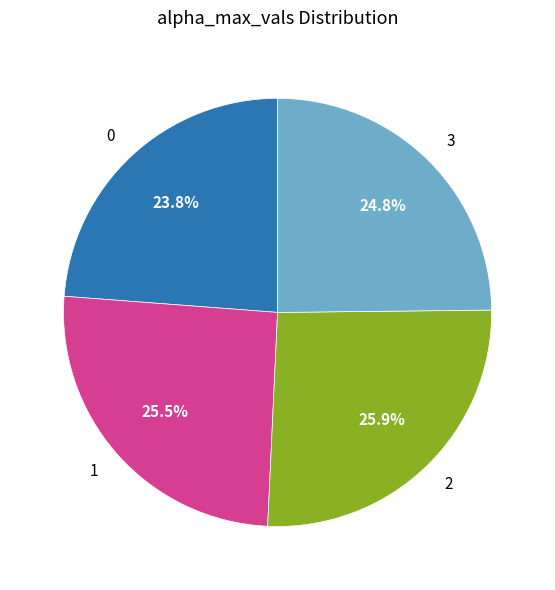

Which has a higher value, 3 or 0?

3